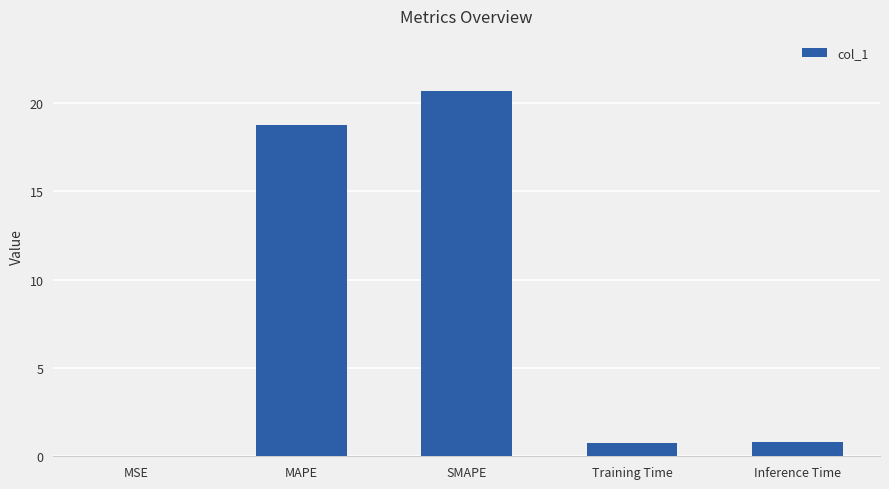

What is the change in value from MAPE to Training Time?

-18.0